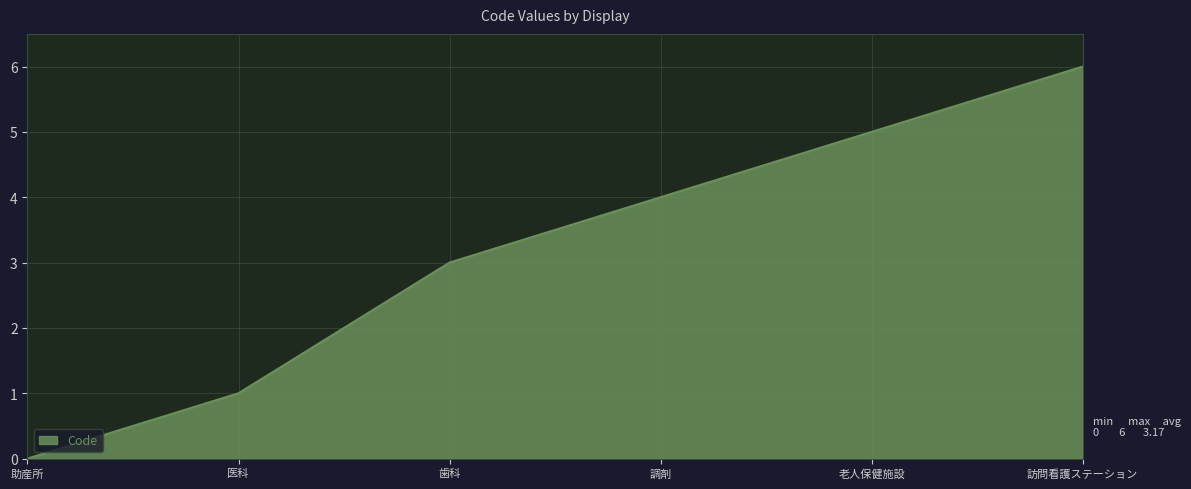

Reading right to left, extract all data points from this chart.

6	5	4	3	1	0